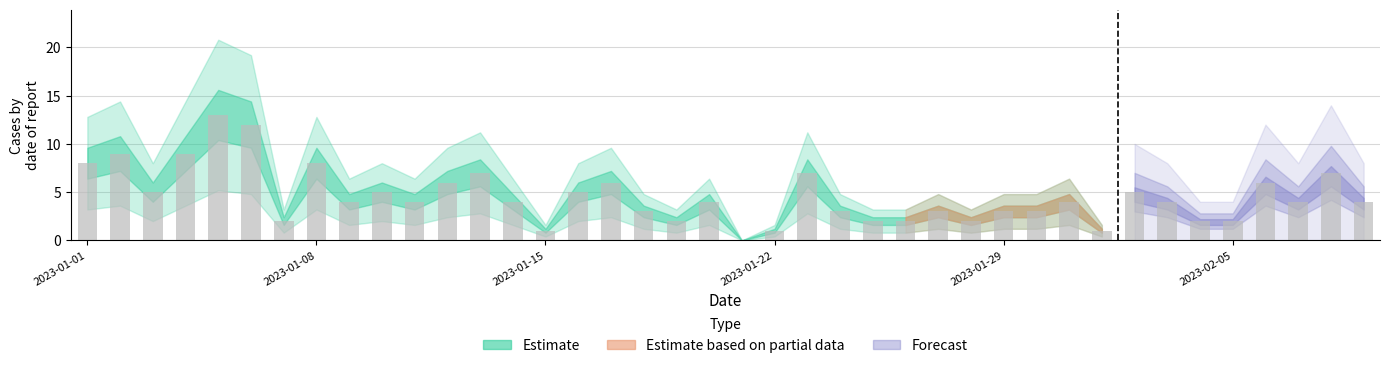

What is the sum of all values?

182